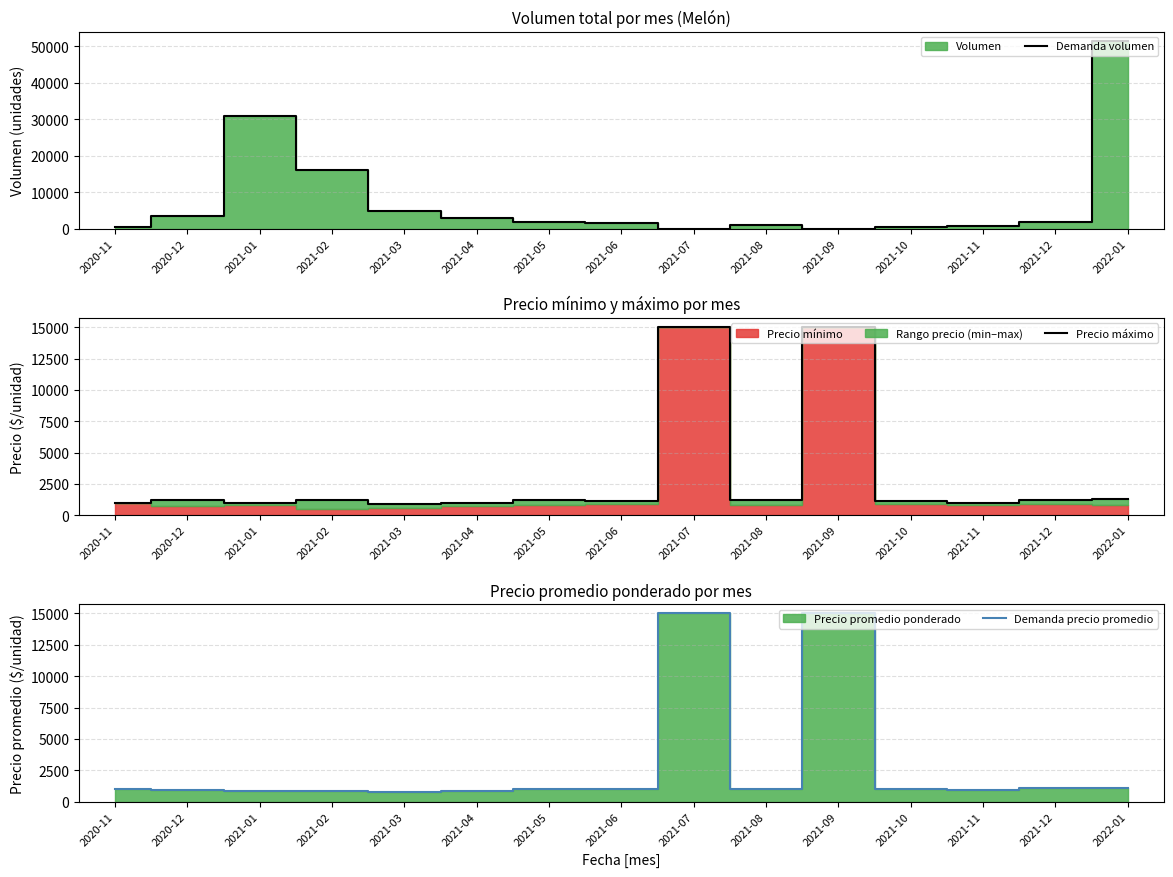

What is the sum of all Demanda volumen values?

118350